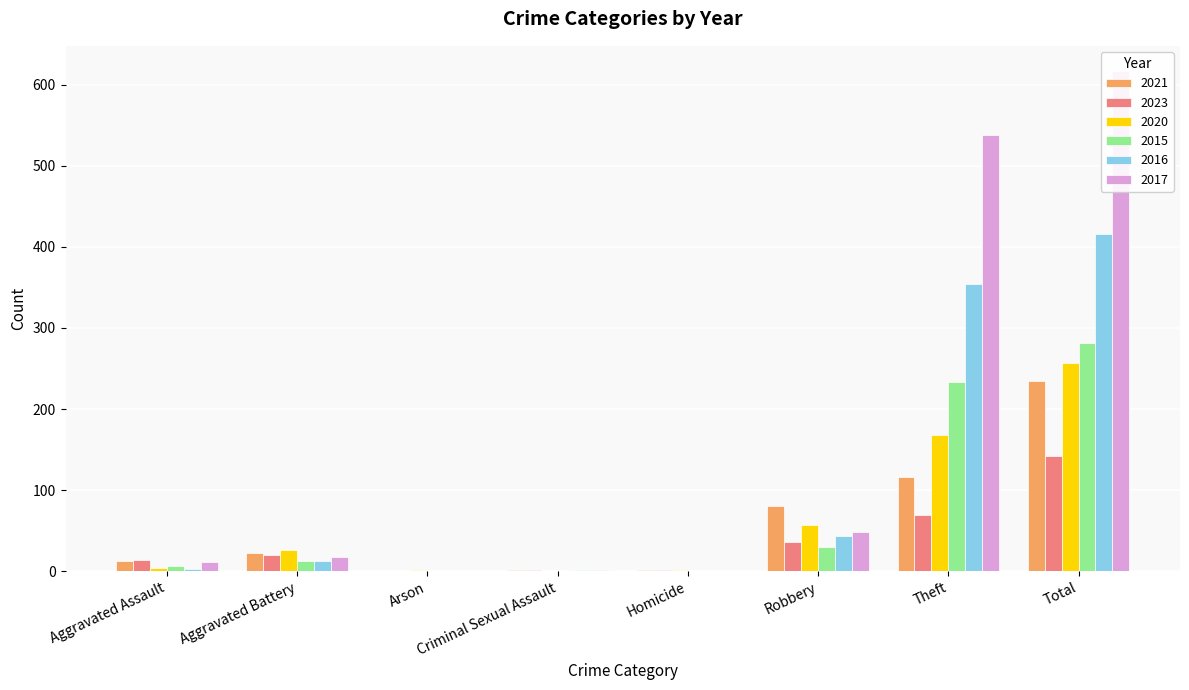

Which series has the largest total across all categories?

2017